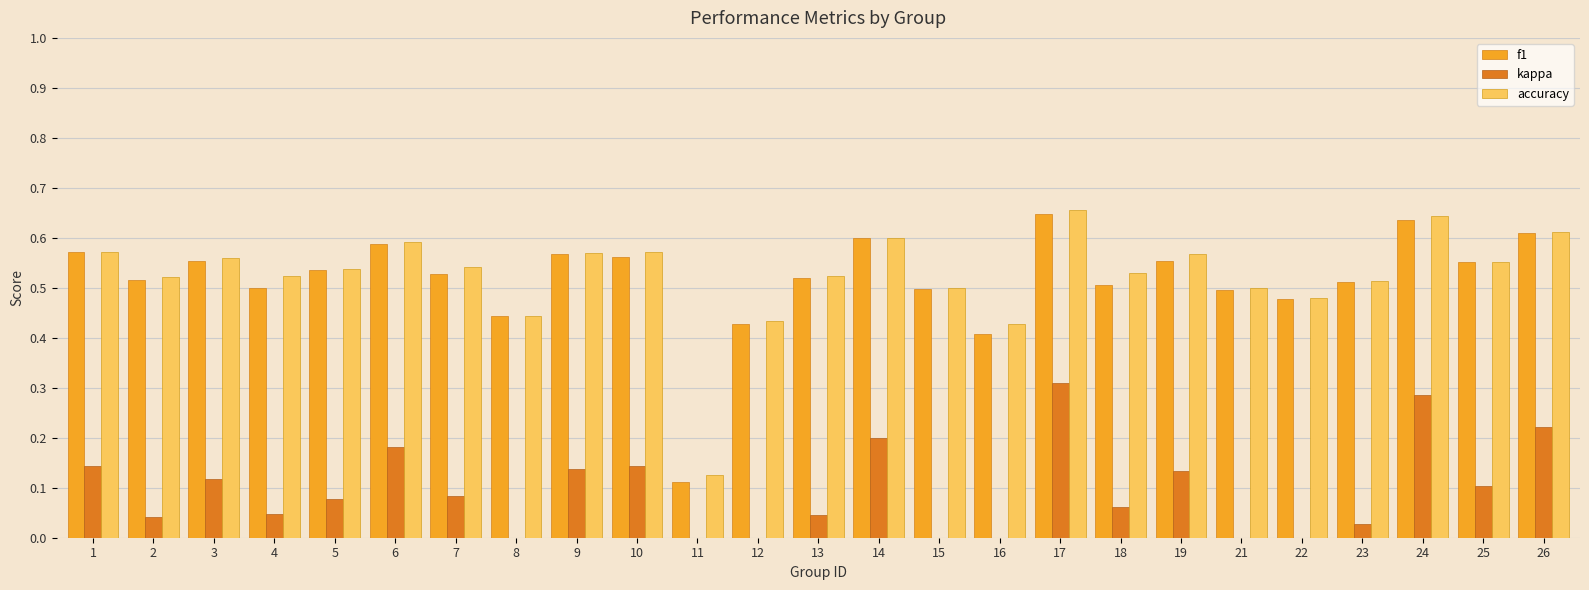

How many accuracy values are between 0 and 1?

25